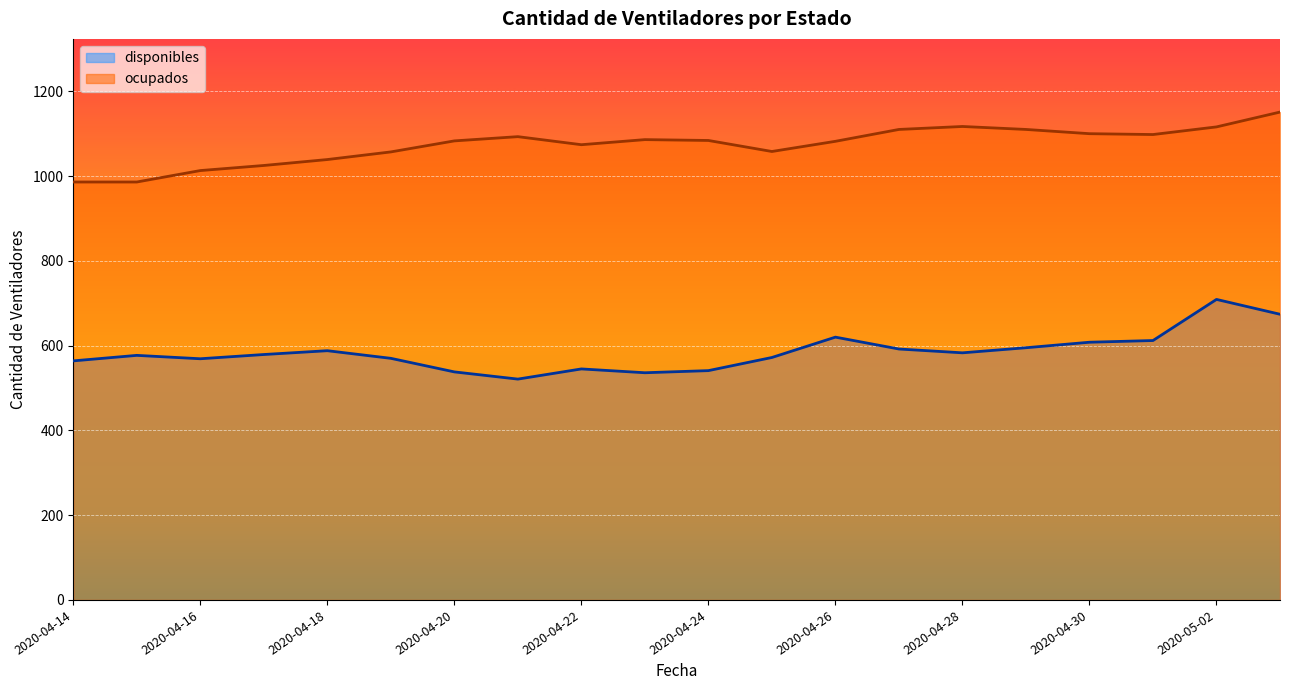

The disponibles series shows 222 at 2020-04-27. True or false?

False